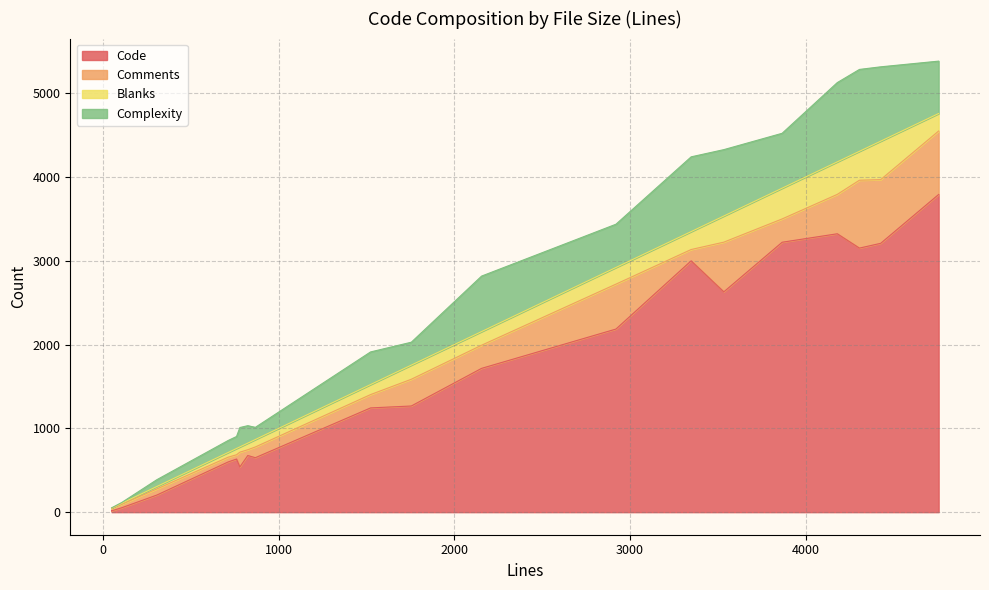

Is it true that Comments equals 73 at 306?

True